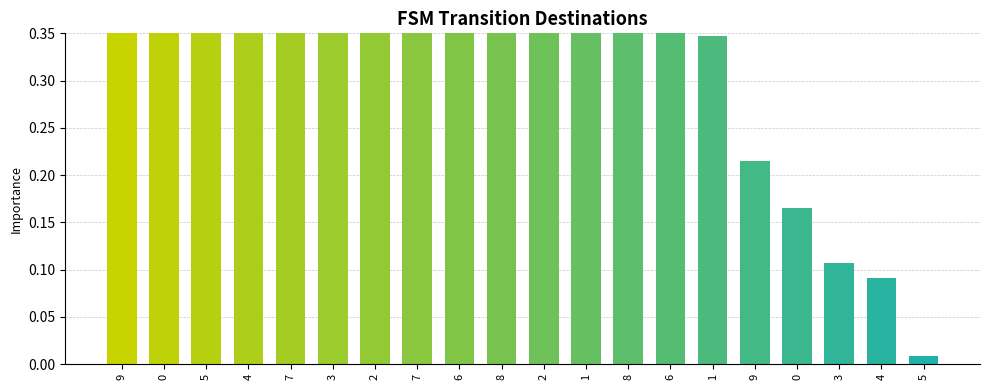

Which label corresponds to the smallest value in the chart?

5